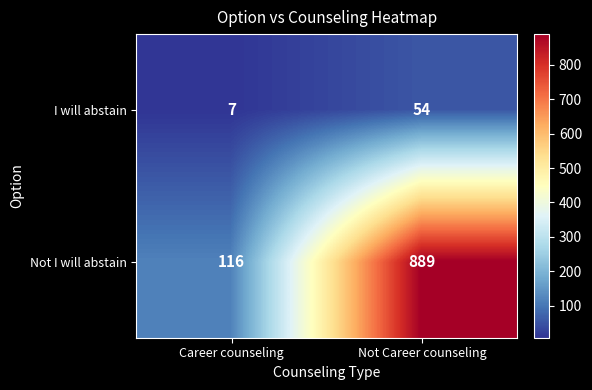

Which series changed the most between Career counseling and Not Career counseling?

Not I will abstain